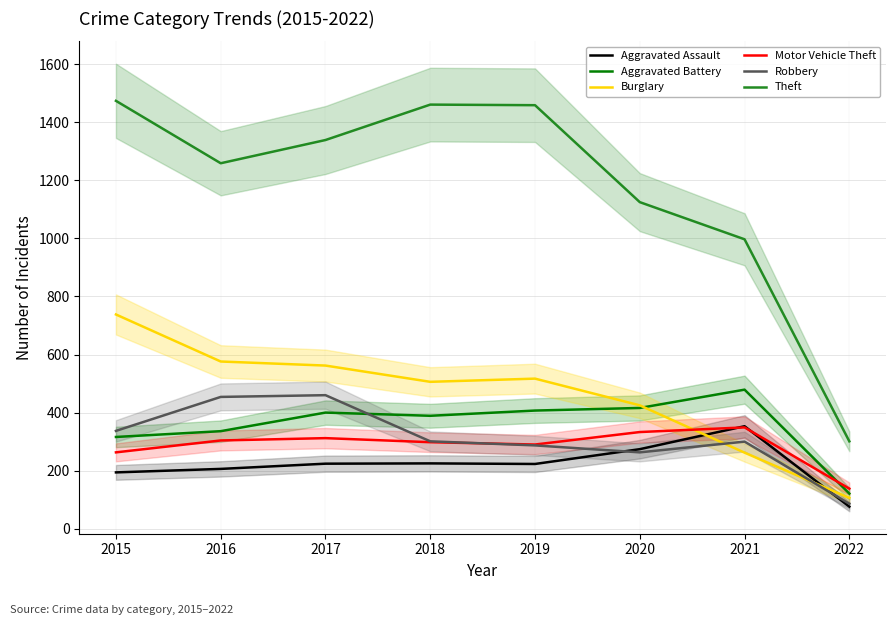

At which label does Burglary first exceed 517?

2015